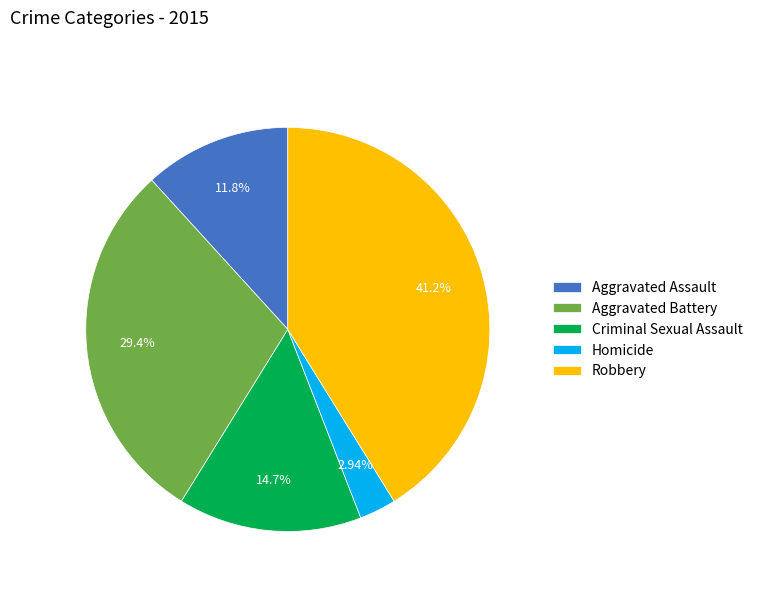

What is the total percentage of Homicide and Robbery?

44.1%